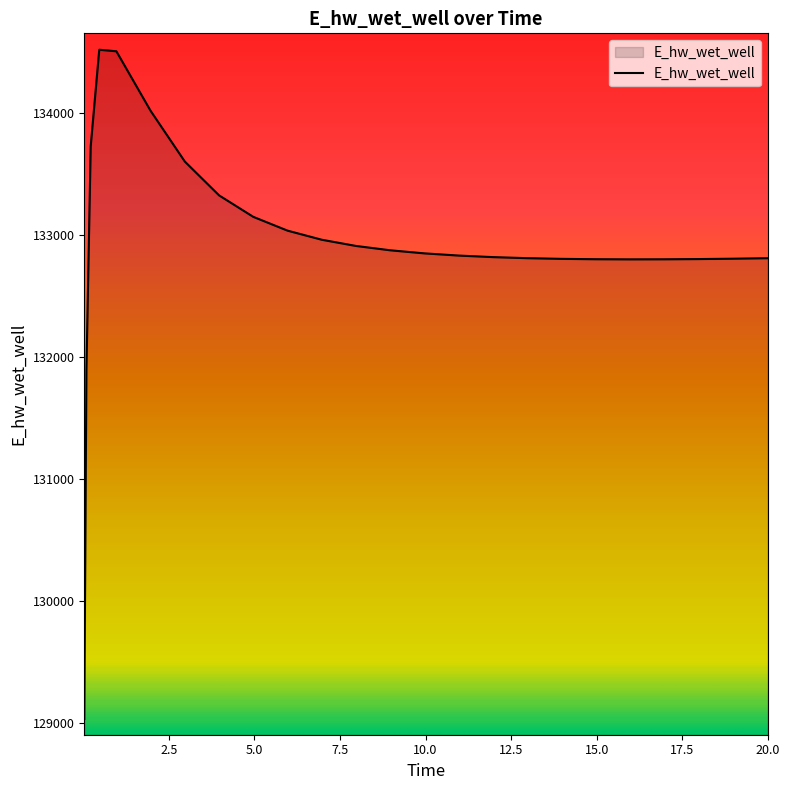

What is the minimum value shown in the chart?

129029.7